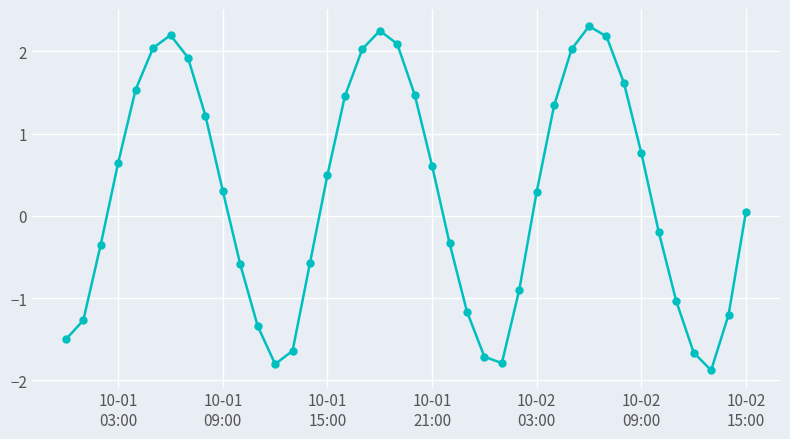

Does the chart display data point markers on the line(s)?

Yes